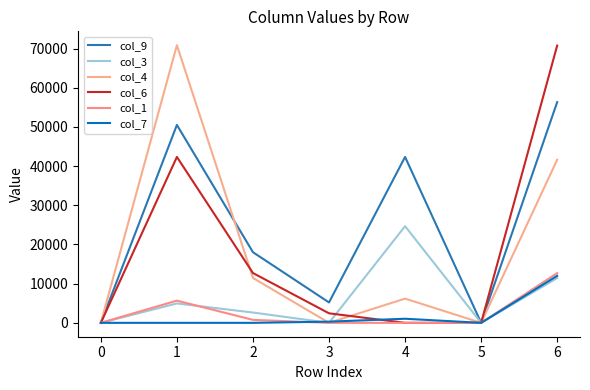

In col_4, how many points are higher than both neighbors (excluding endpoints)?

2